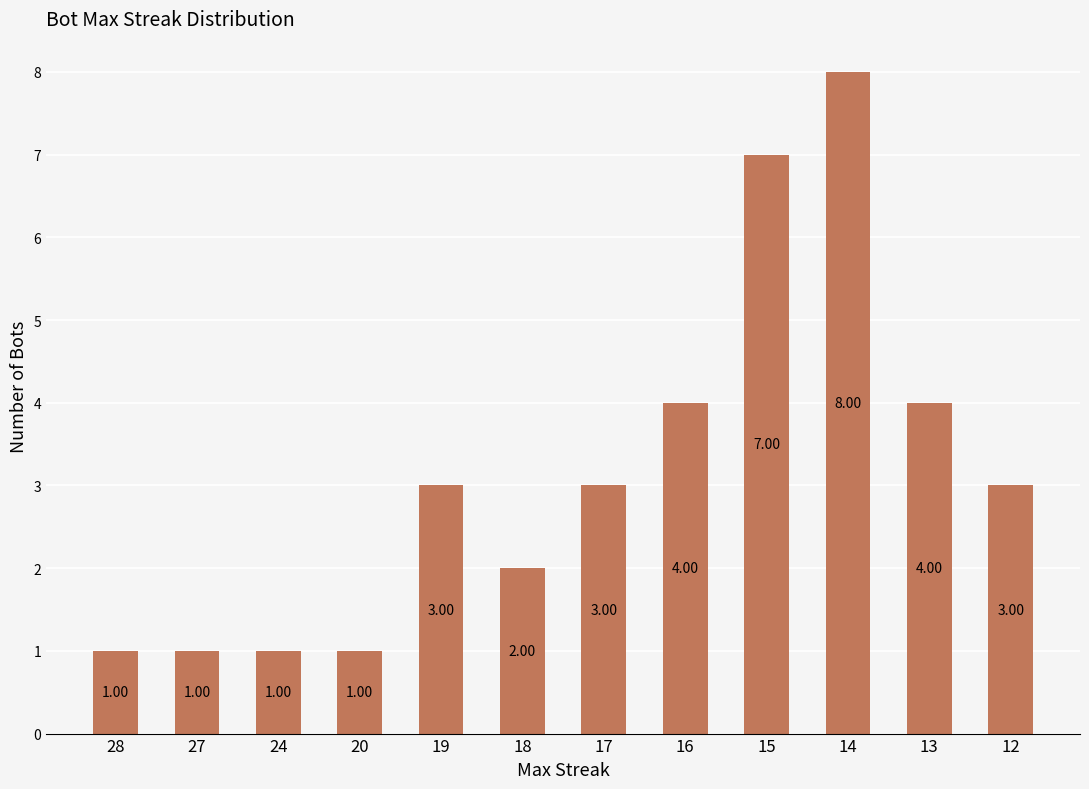

Which has a higher value, 19 or 24?

19